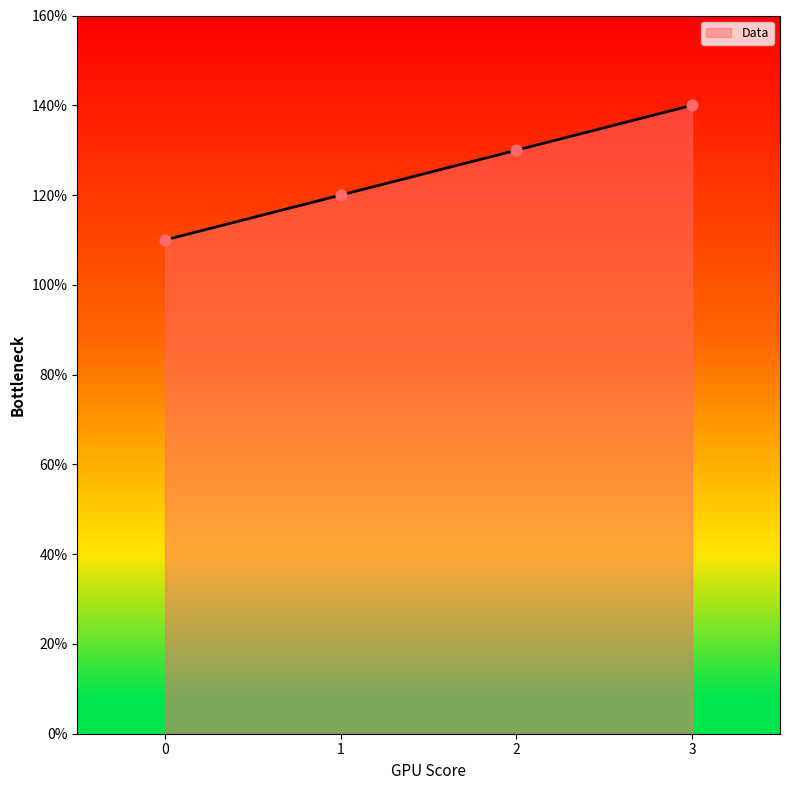

Which has a higher value, 3 or 0?

3